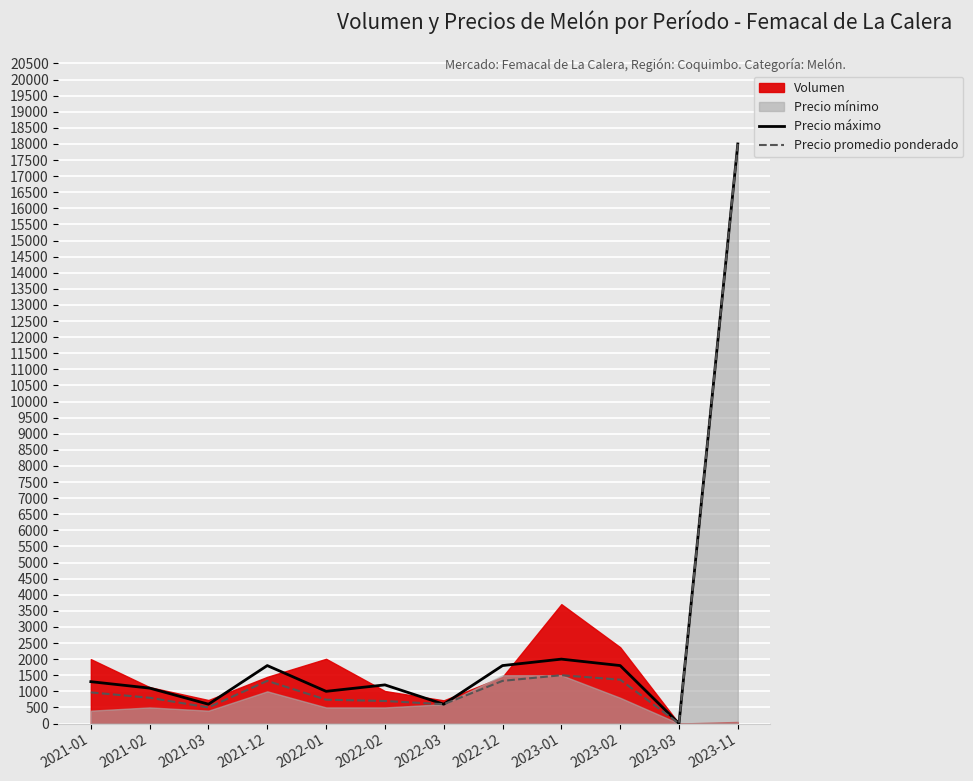

The value of Precio promedio ponderado at 2021-01 is 967. True or false?

True